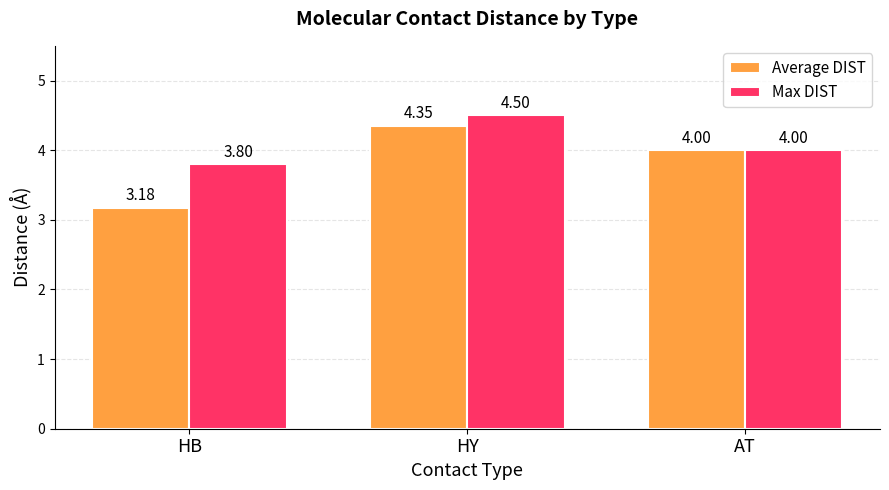

Rank the series by their average value, from lowest to highest.

Average DIST, Max DIST